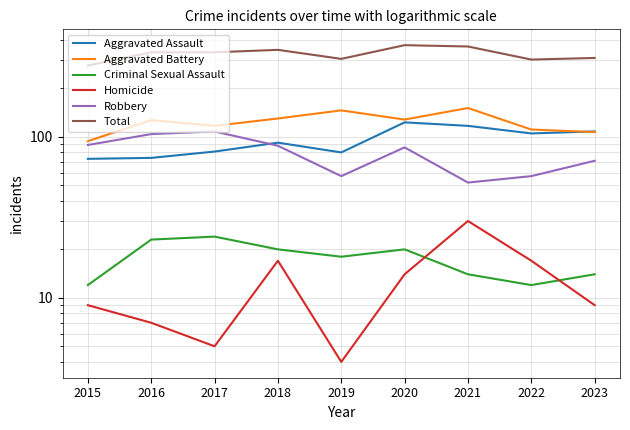

Between 2019 and 2023, which series saw the biggest shift?

Aggravated Battery